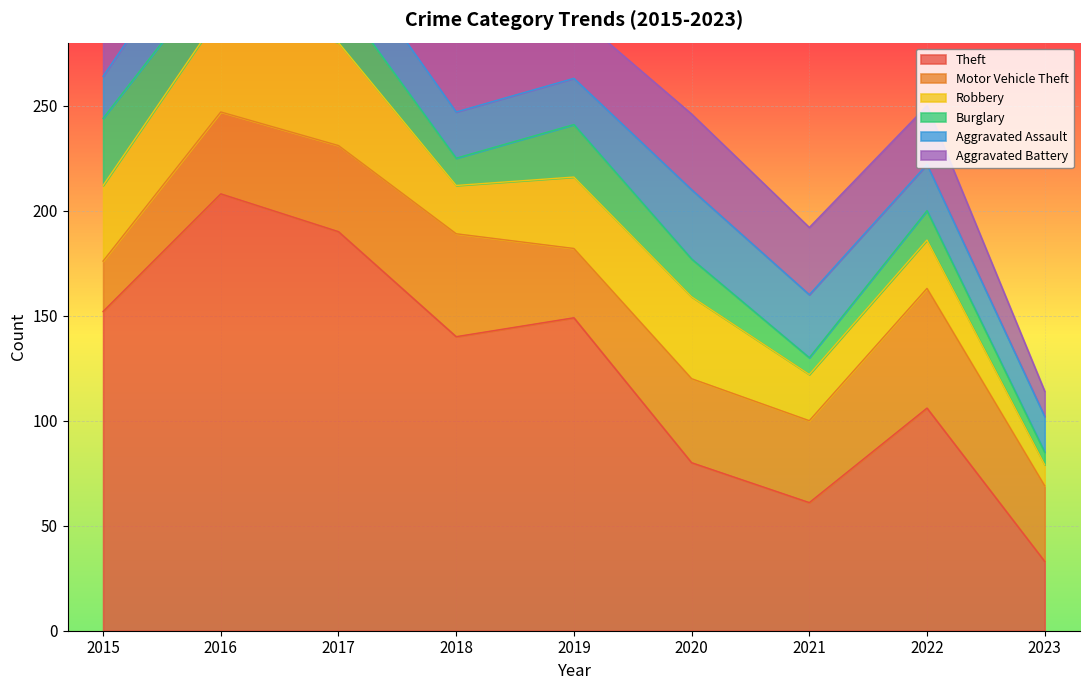

Which series changed the most between 2018 and 2023?

Theft